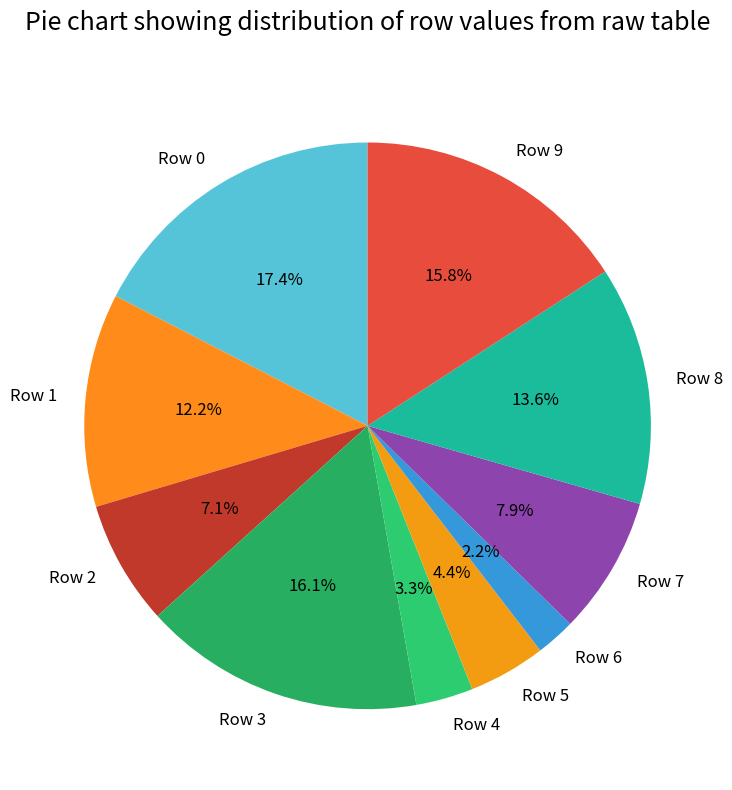

Does Row 7 account for over 50% of the chart?

No